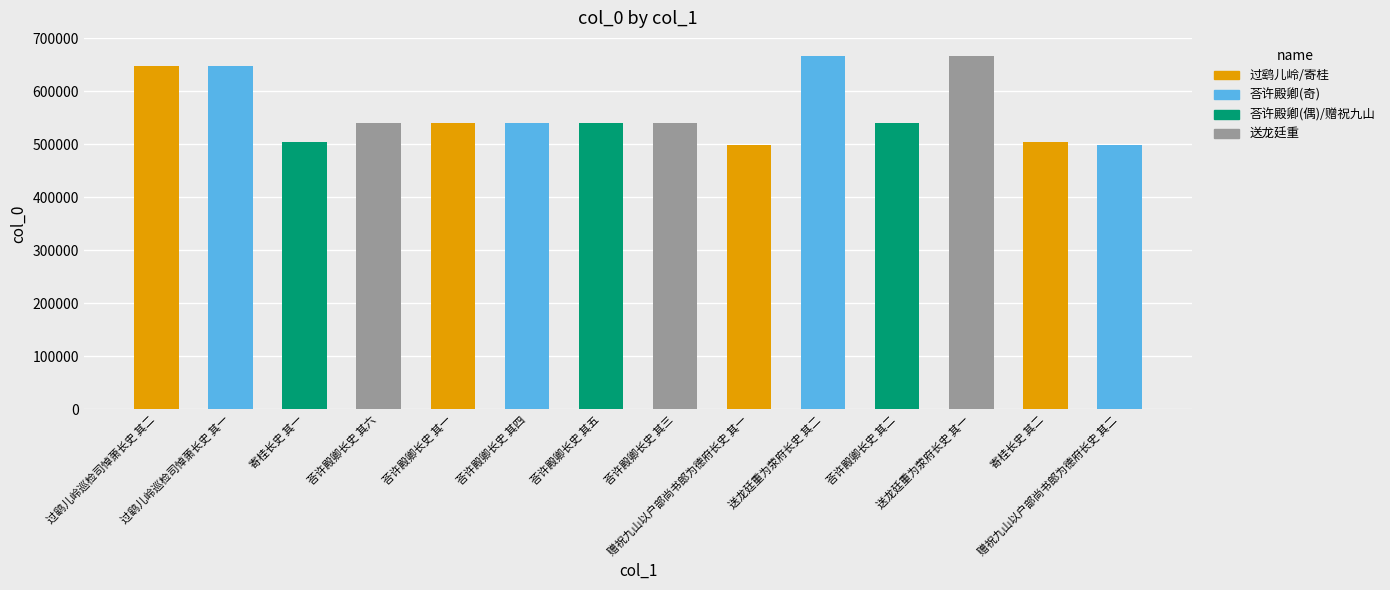

Are the bars grouped side by side (vs. stacked)?

No